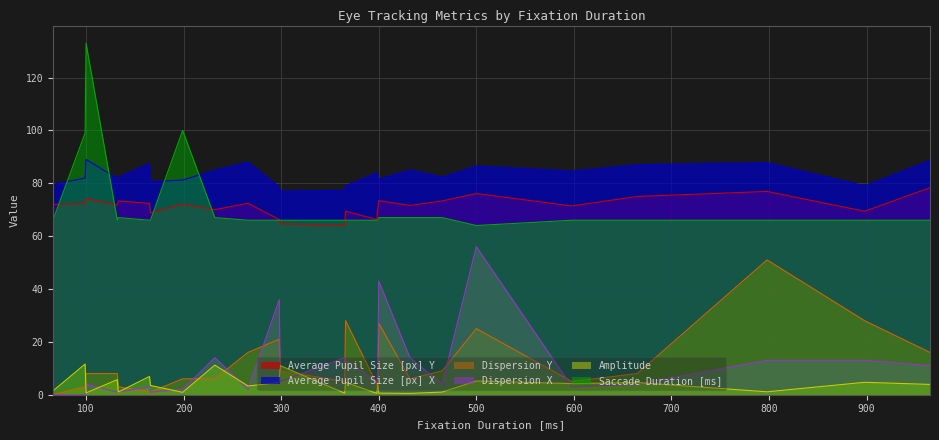

What are all the series names shown in the legend?

Average Pupil Size [px] Y, Average Pupil Size [px] X, Dispersion Y, Dispersion X, Amplitude, Saccade Duration [ms]